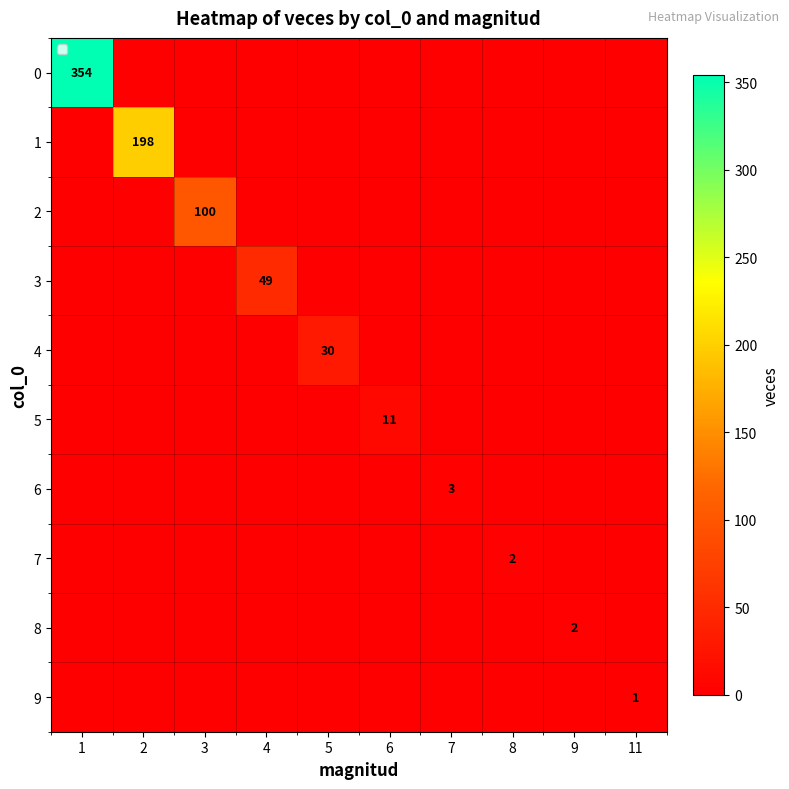

The 0 series shows 116 at 1. True or false?

False